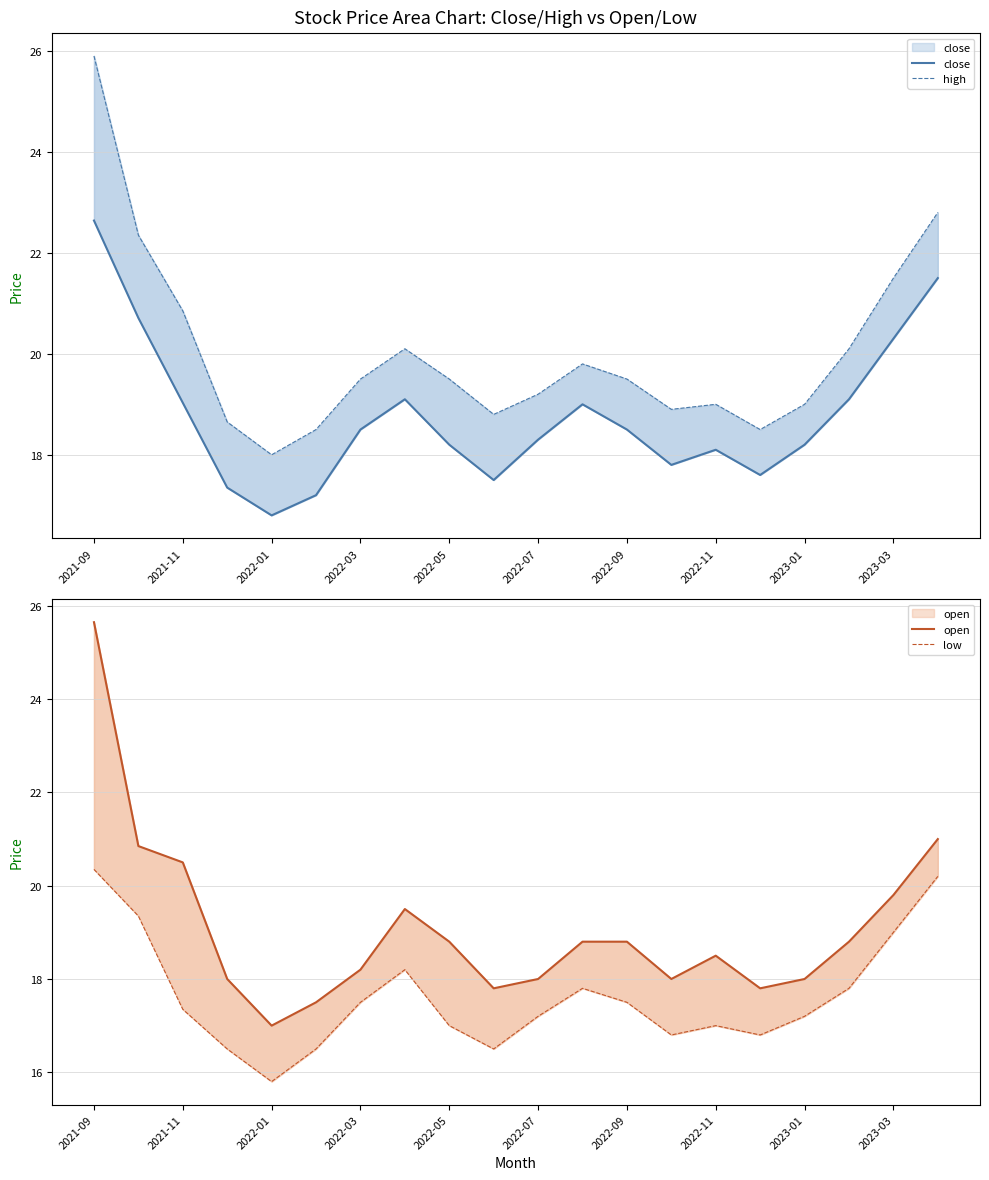

How many lines are shown in the chart?

4